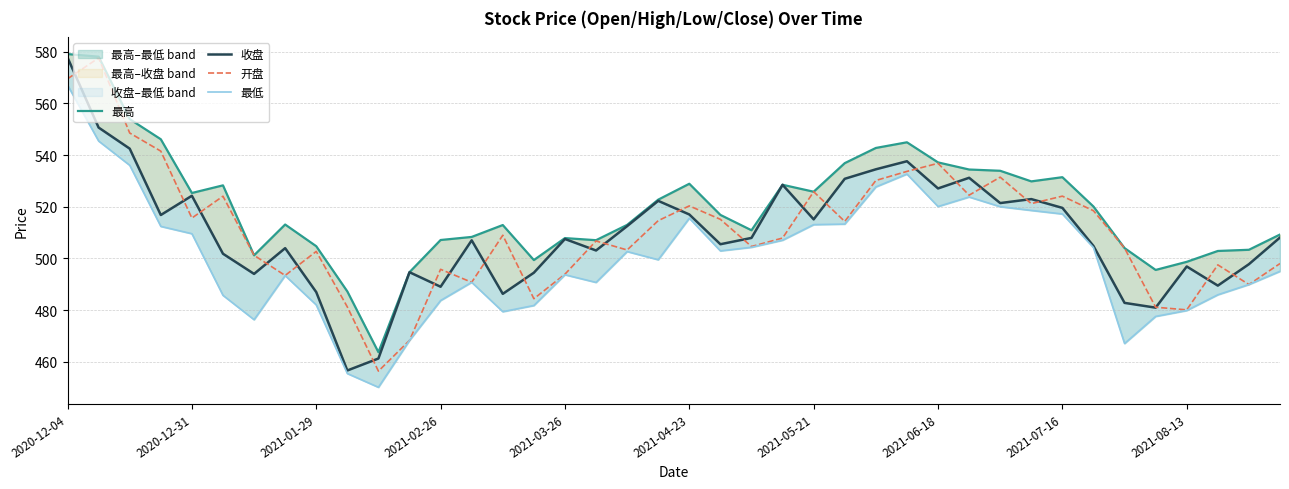

What is the lowest value of the 开盘 series?

456.4